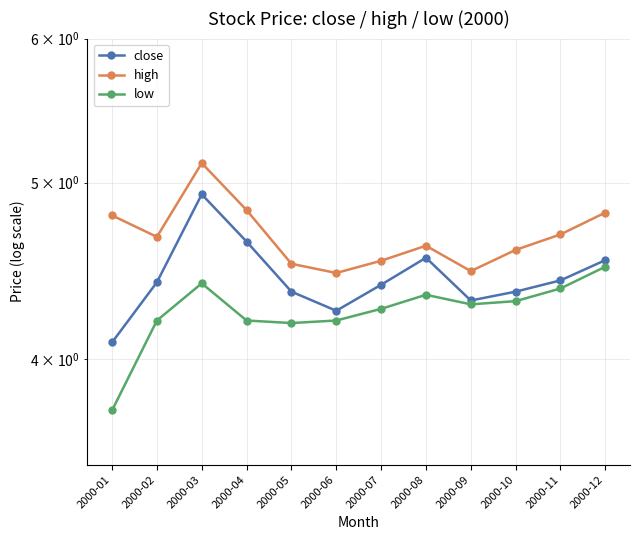

How many interior local peaks does the low series have?

2